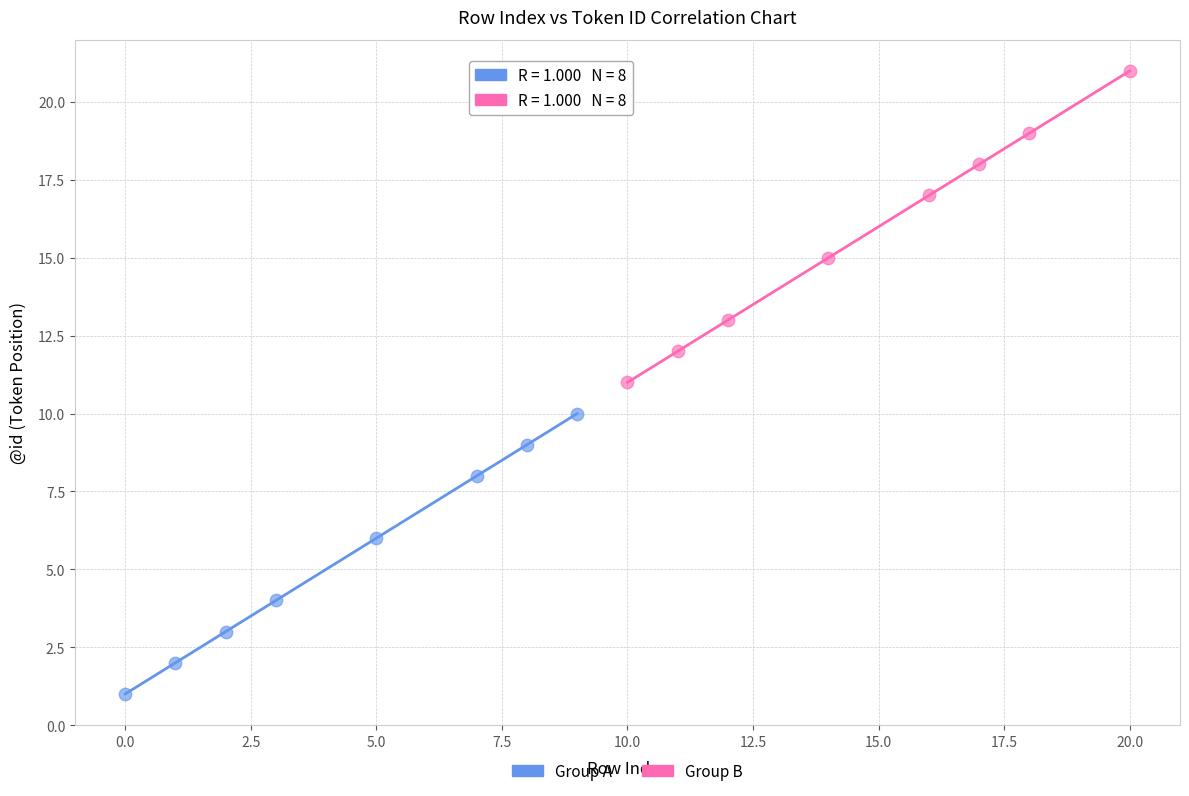

Which series reaches the minimum Y coordinate?

Group A